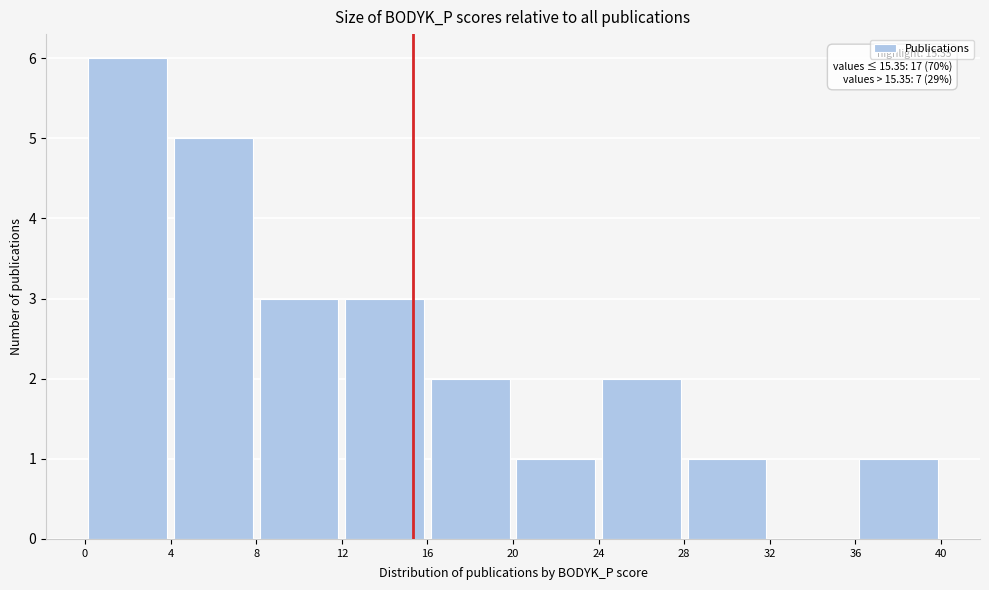

Over which range of the x-axis is the bar tallest?

0 to 4